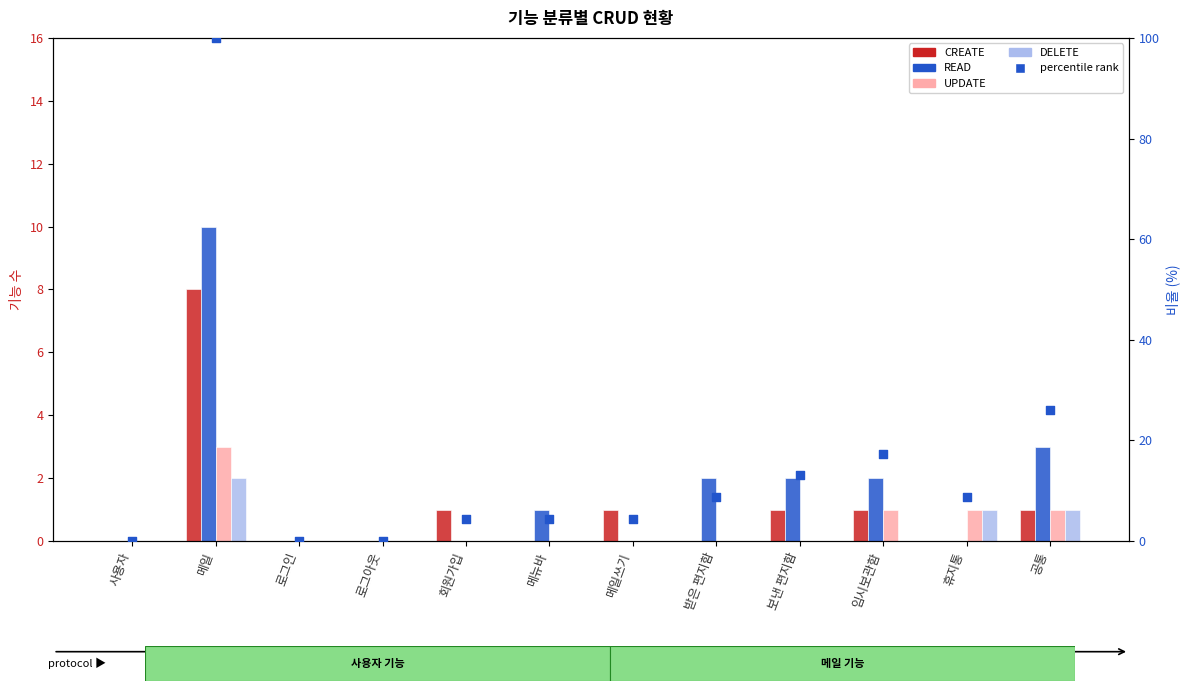

Which series has the largest total across all categories?

percentile rank